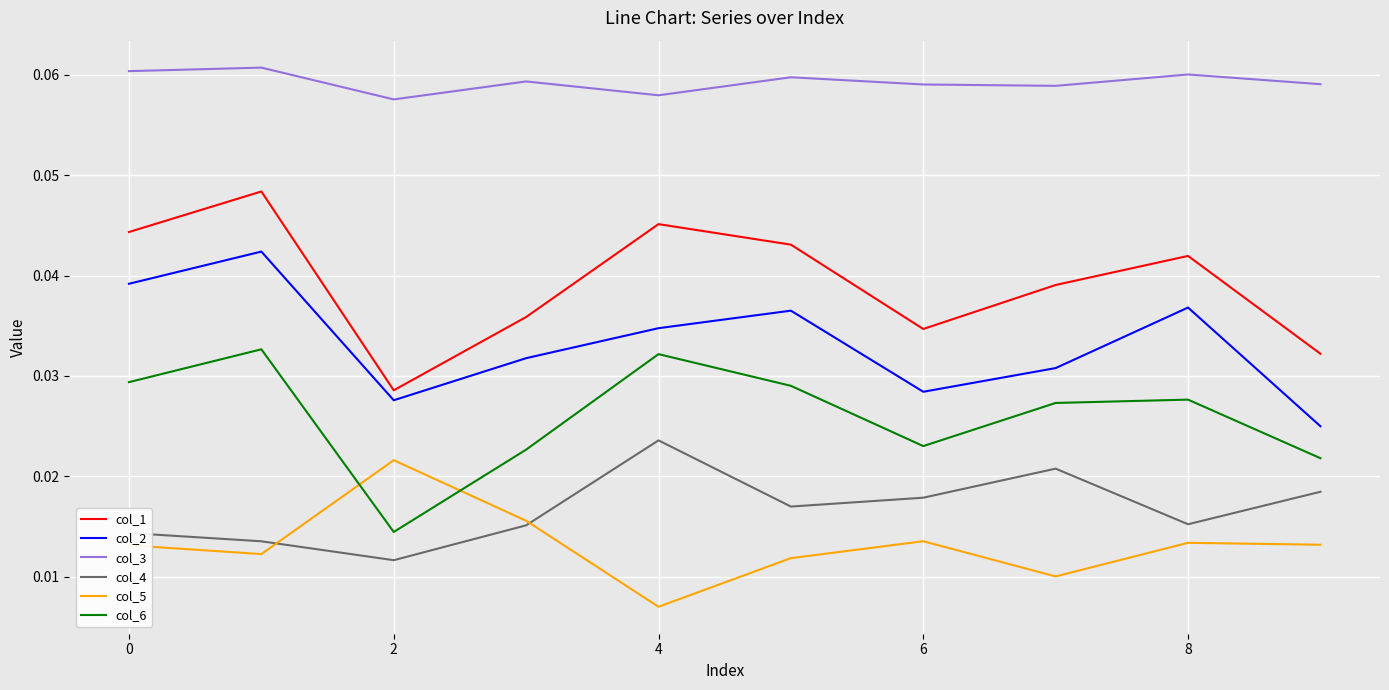

Does the chart display data point markers on the line(s)?

No